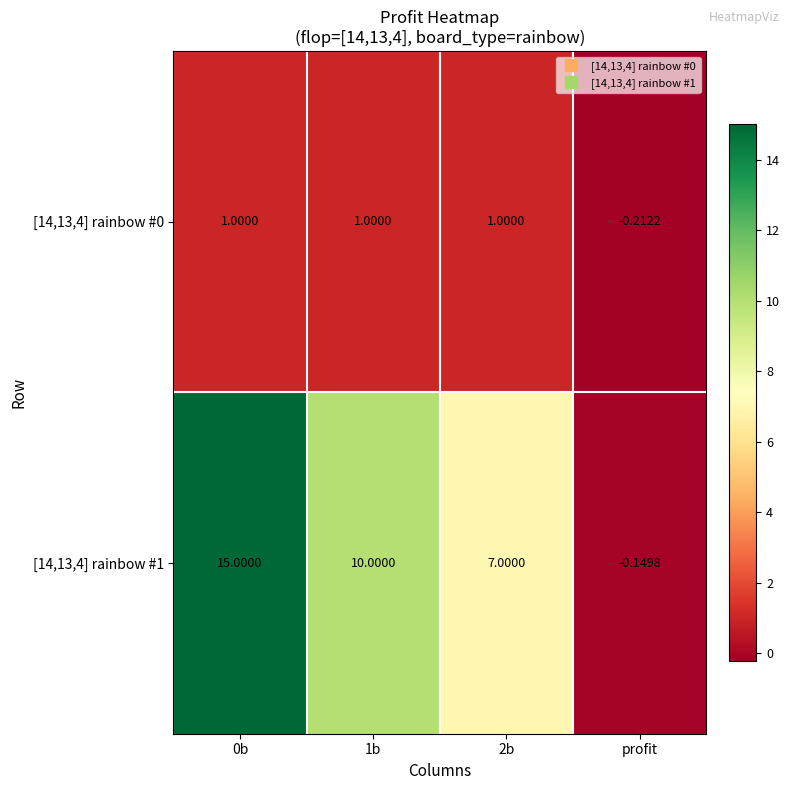

What is the total value across all series at 2b?

8.0